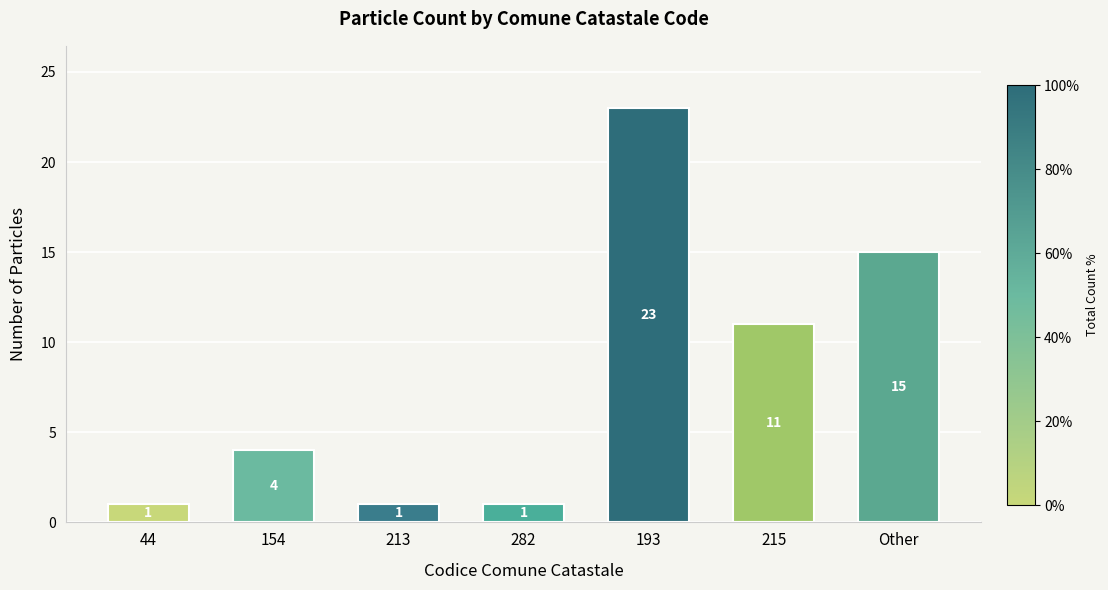

What is the sum of the values at Other and 44?

16